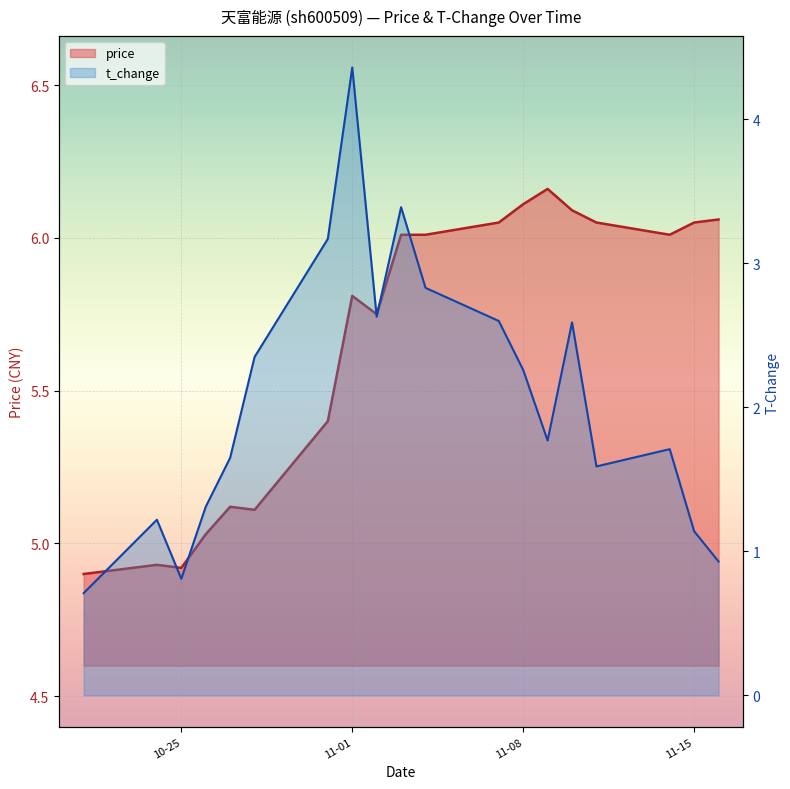

How many interior local peaks does the t_change series have?

5